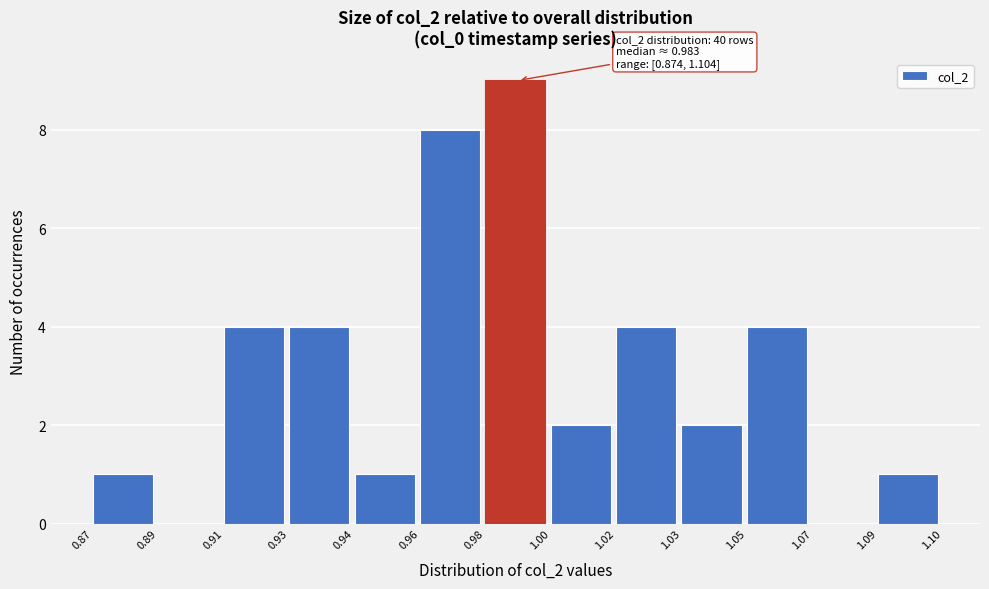

Reading right to left, list all the values displayed in this chart.

1.09=1	1.07=0	1.05=4	1.03=2	1.02=4	1.00=2	0.98=9	0.96=8	0.94=1	0.93=4	0.91=4	0.89=0	0.87=1